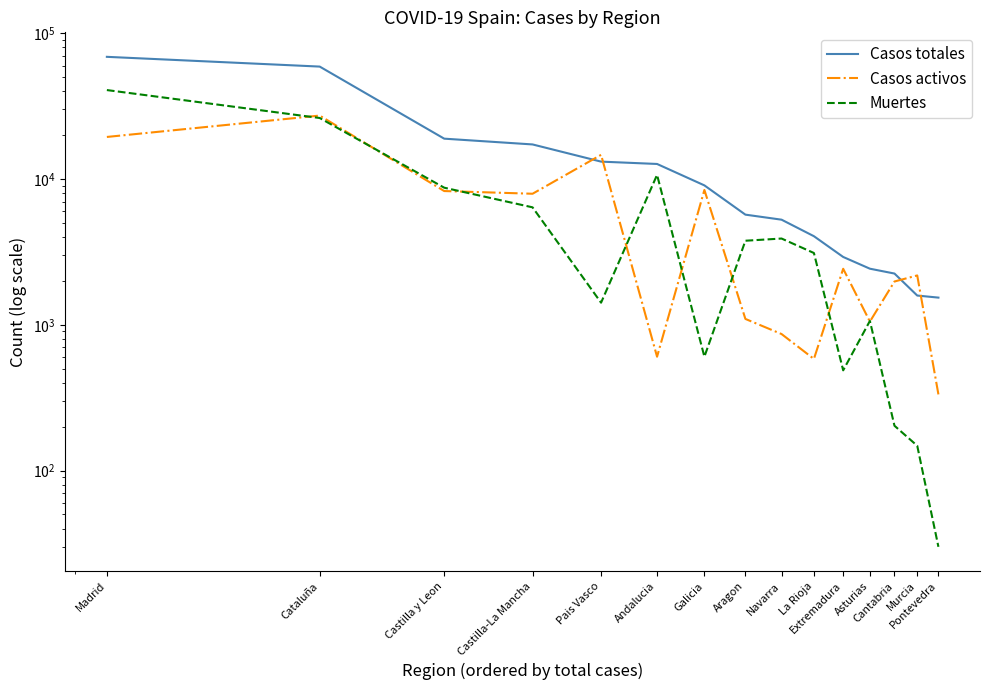

The value of Casos activos at Andalucia is 789. True or false?

False